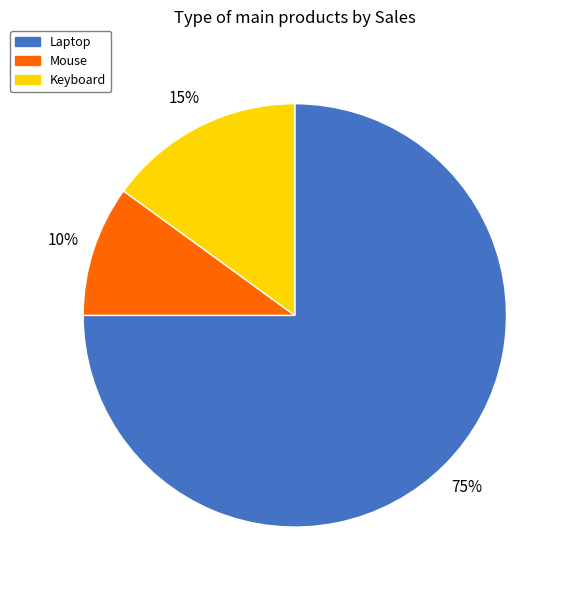

Do Keyboard and Mouse together represent more than half of the pie?

No